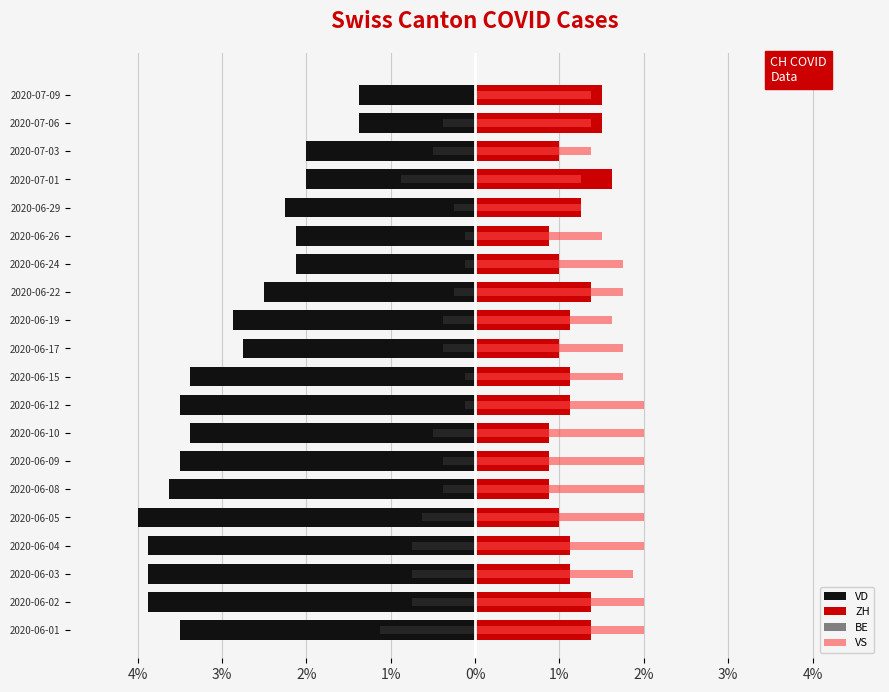

At how many categories does at least one series exceed -3?

20